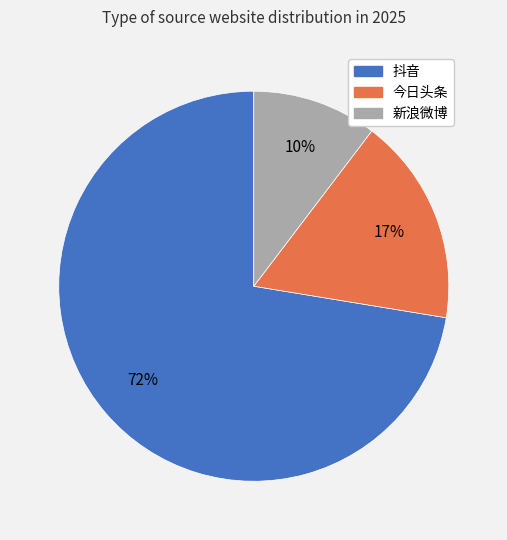

Which slice represents more than half of the pie?

抖音